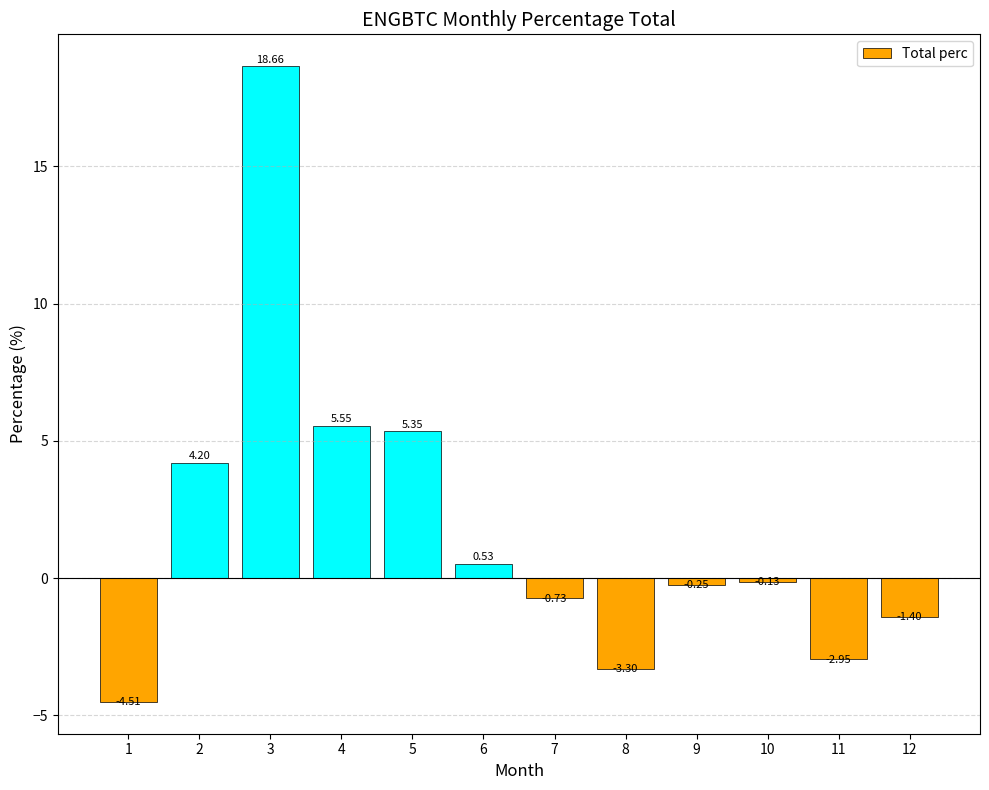

Count the number of data series in this chart.

1